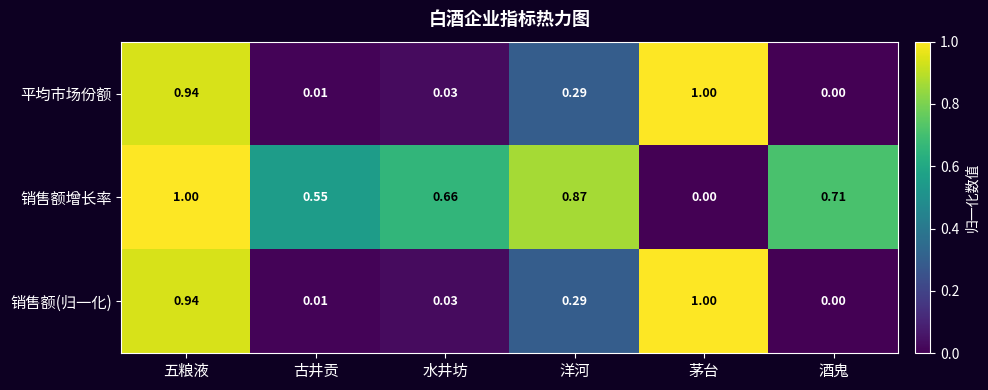

Which series changed the most between 古井贡 and 水井坊?

销售额增长率